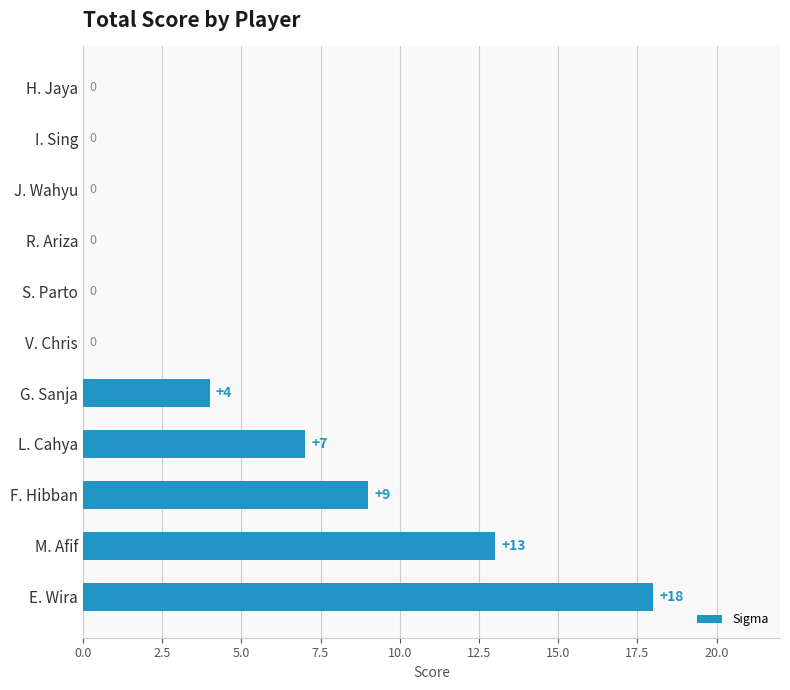

What is the maximum value shown in the chart?

18